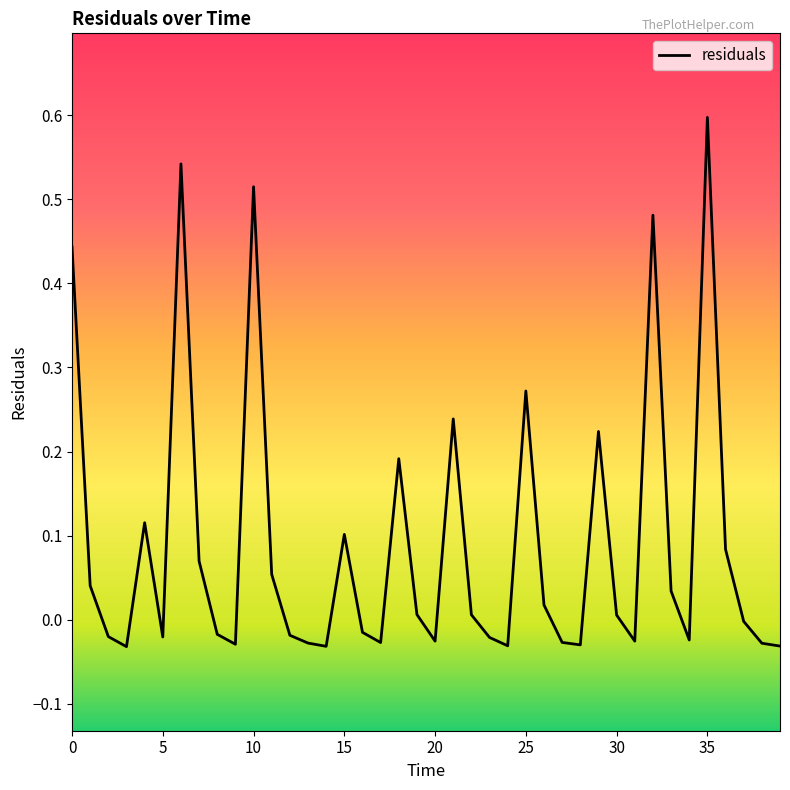

How many points are higher than both their immediate neighbors (excluding endpoints)?

10